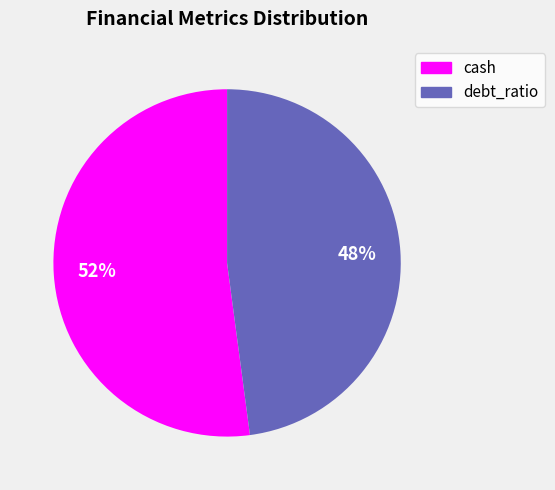

Is there a majority slice in this chart?

Yes